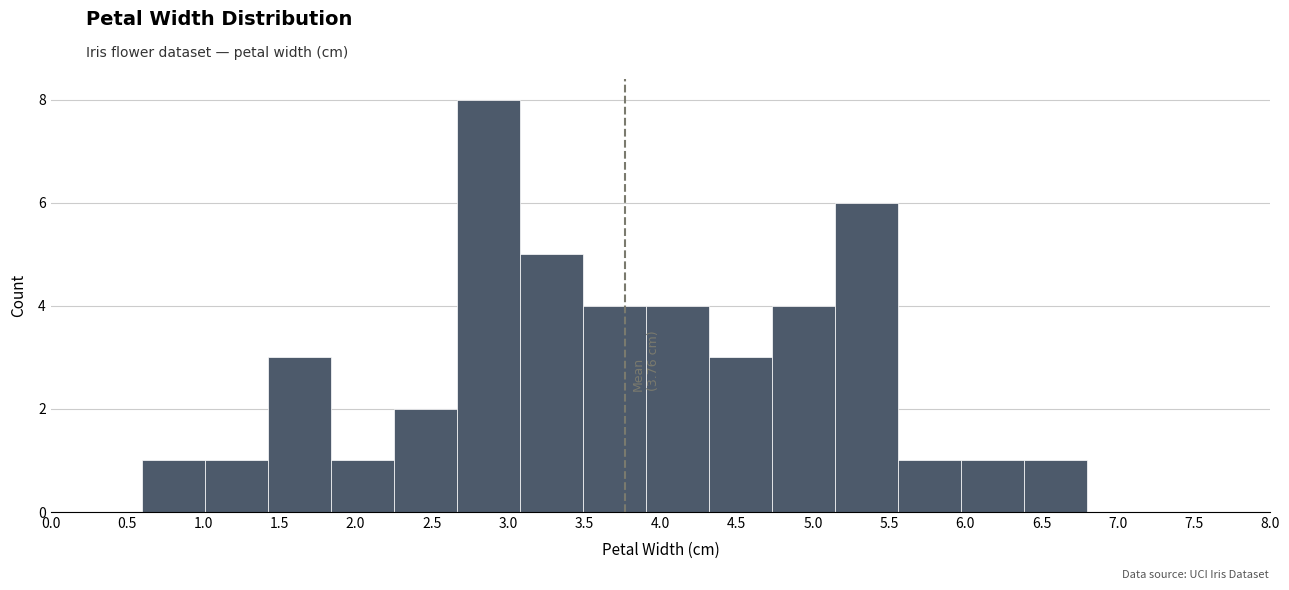

Which range on the x-axis has the tallest bar?

2.65 to 3.10